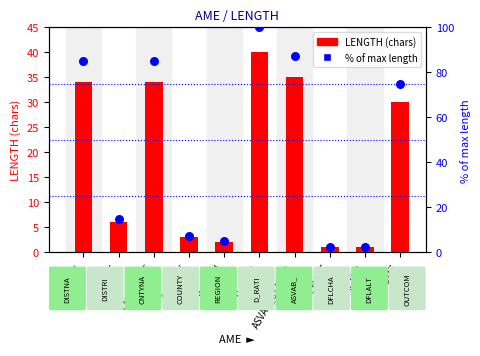

Which series contains the highest Y value?

percentile rank within sample